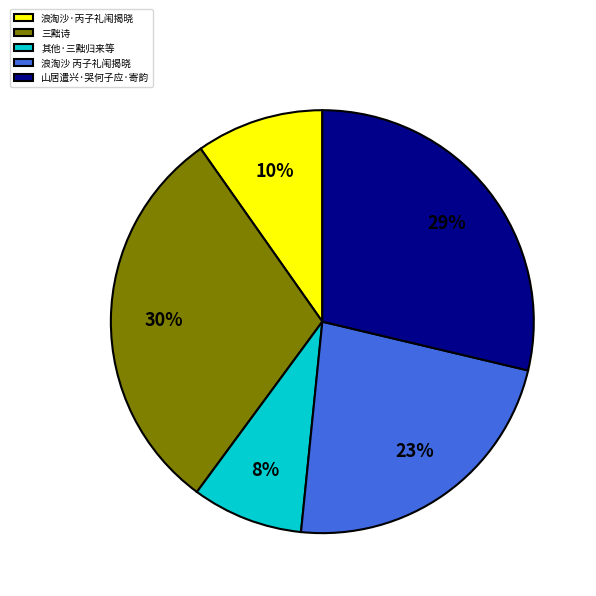

Which category has the smallest portion of the pie?

其他·三黜归来等